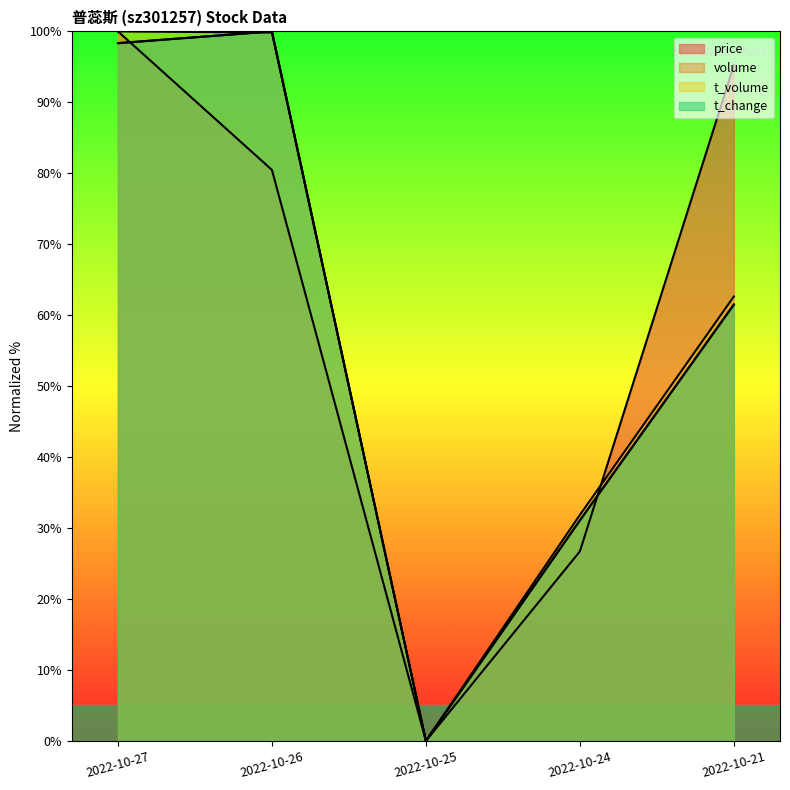

Between 2022-10-21 and 2022-10-27, which is larger?

2022-10-27